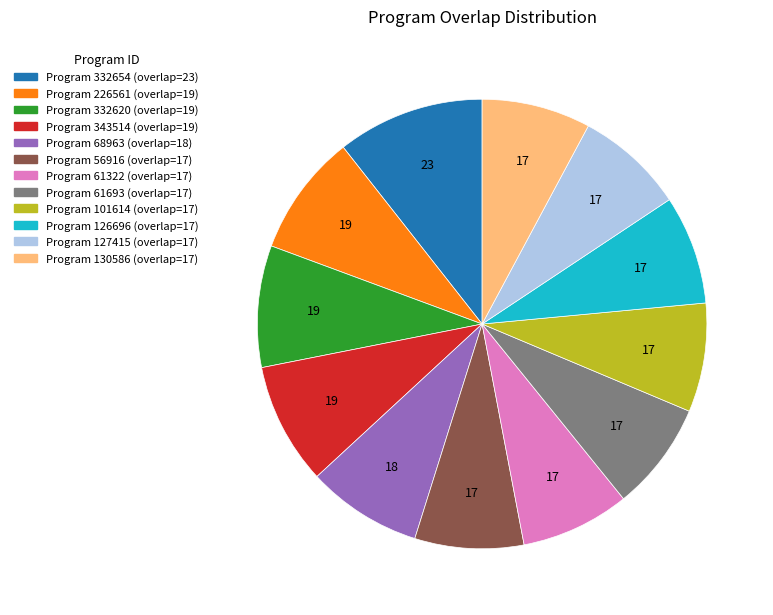

Is there a majority slice in this chart?

No